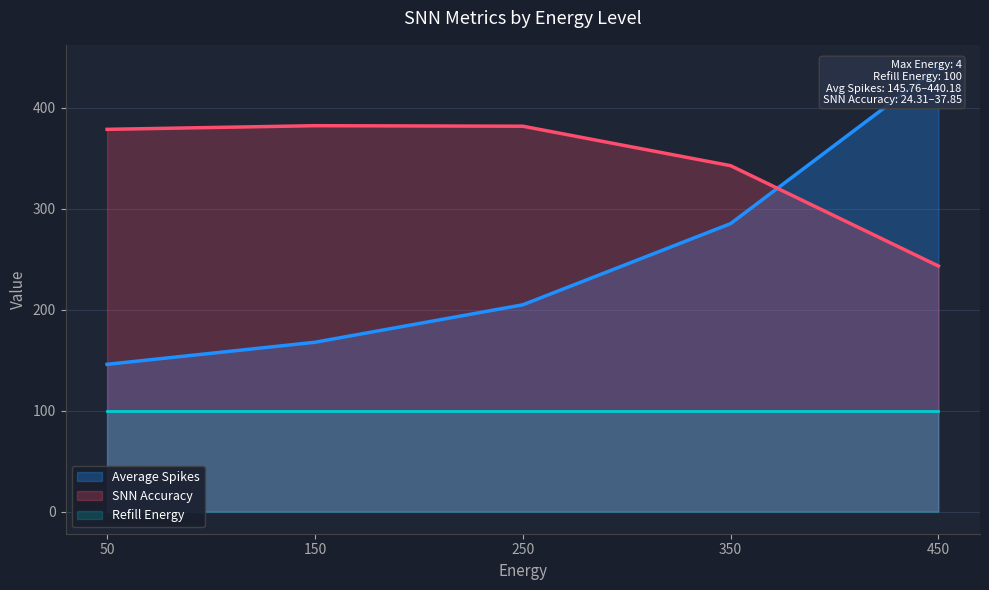

Which series ends up on top after the final intersection of SNN Accuracy and Average Spikes?

Average Spikes